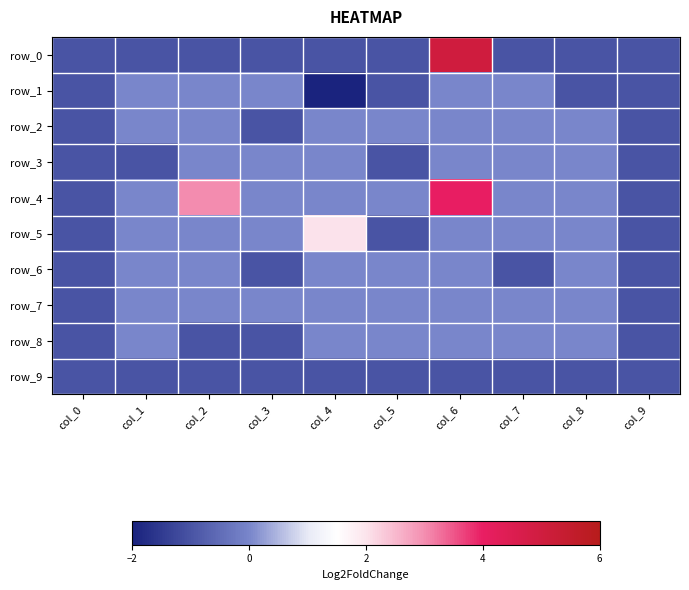

At how many categories does at least one series exceed -1?

8